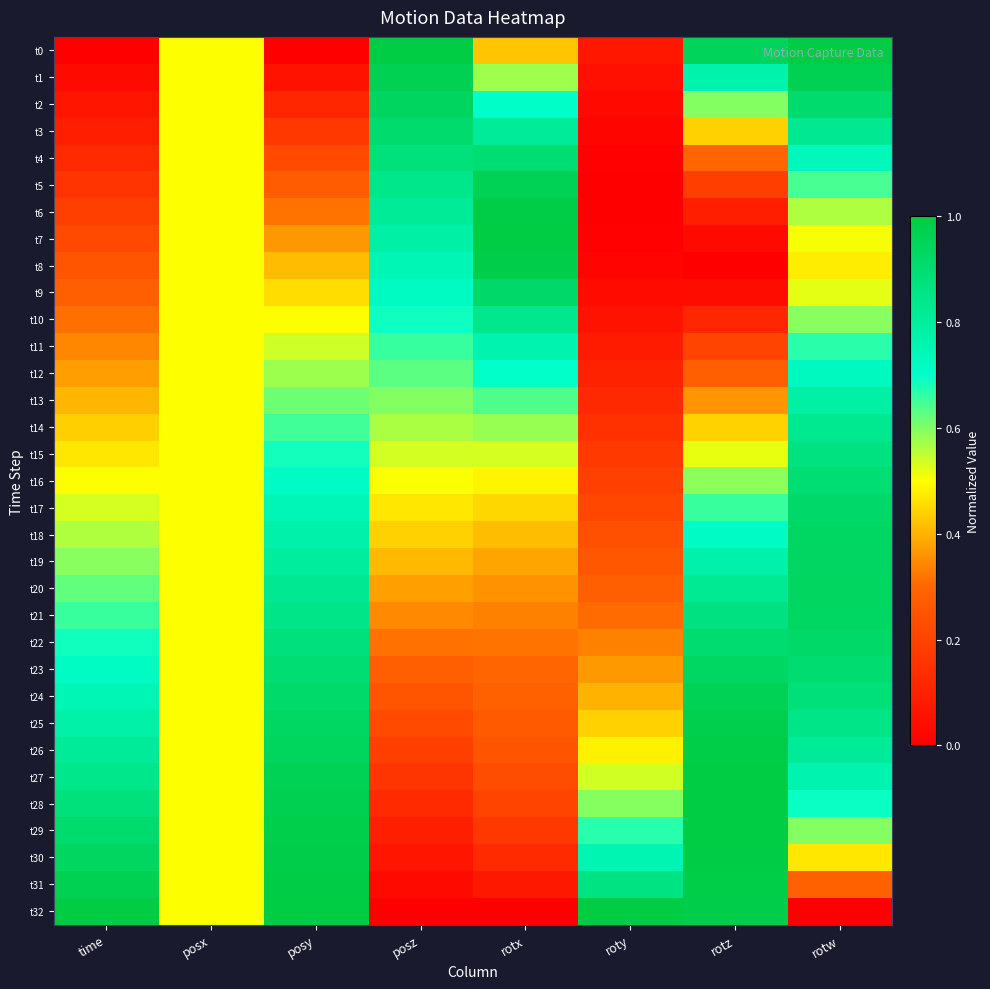

At how many categories does at least one series exceed 0?

8